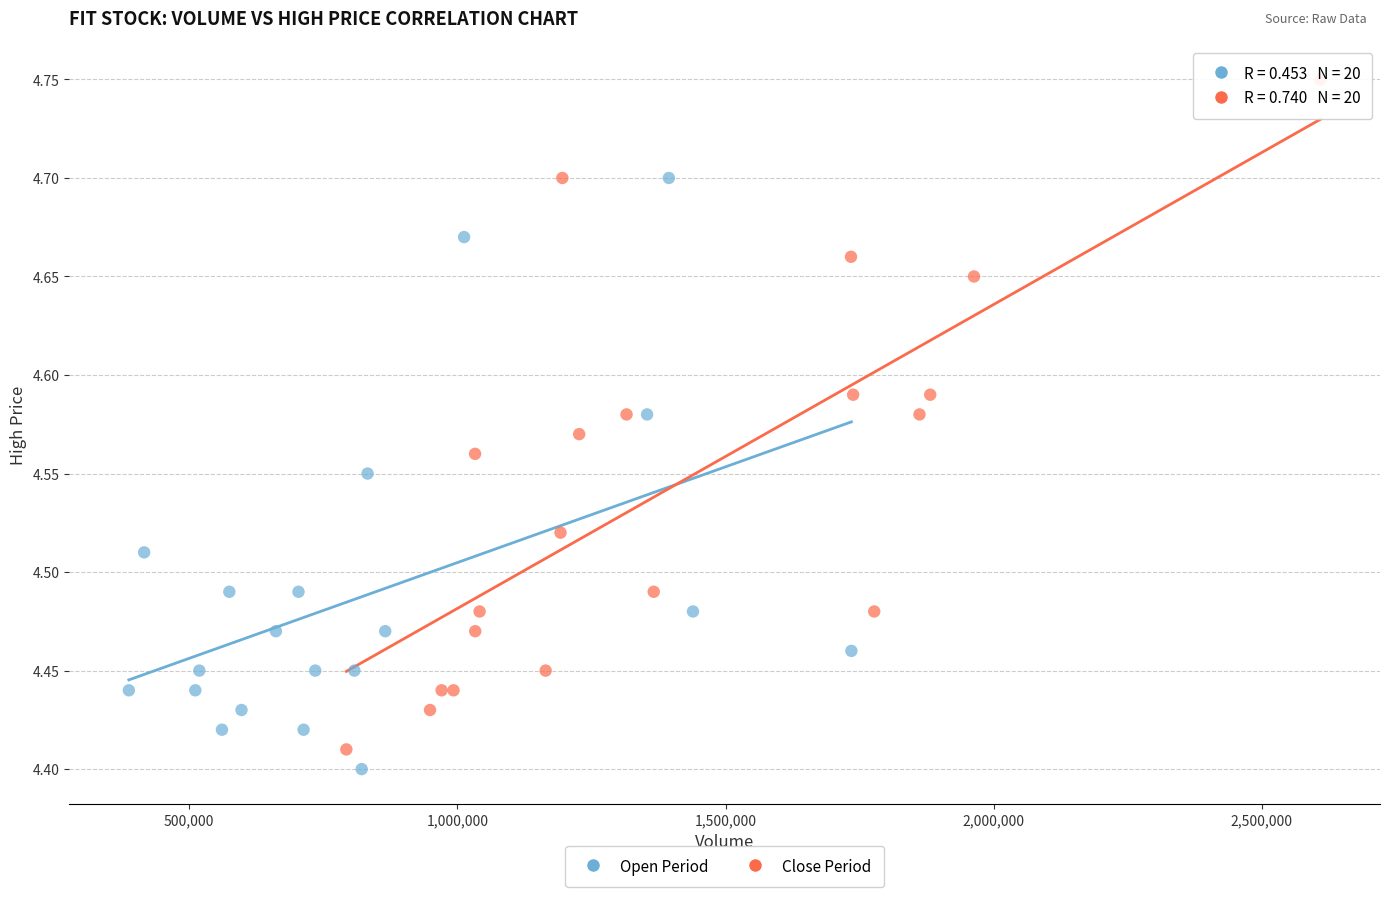

Which series contains the highest Y value?

Close Period